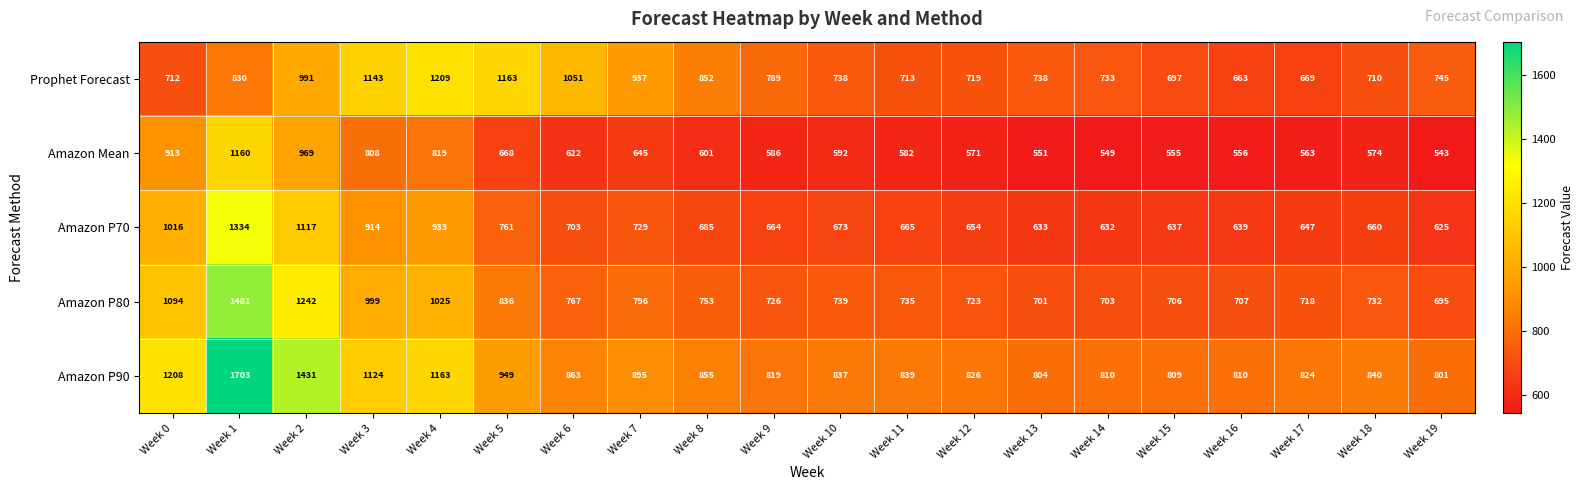

What is the minimum value shown in the chart?

543